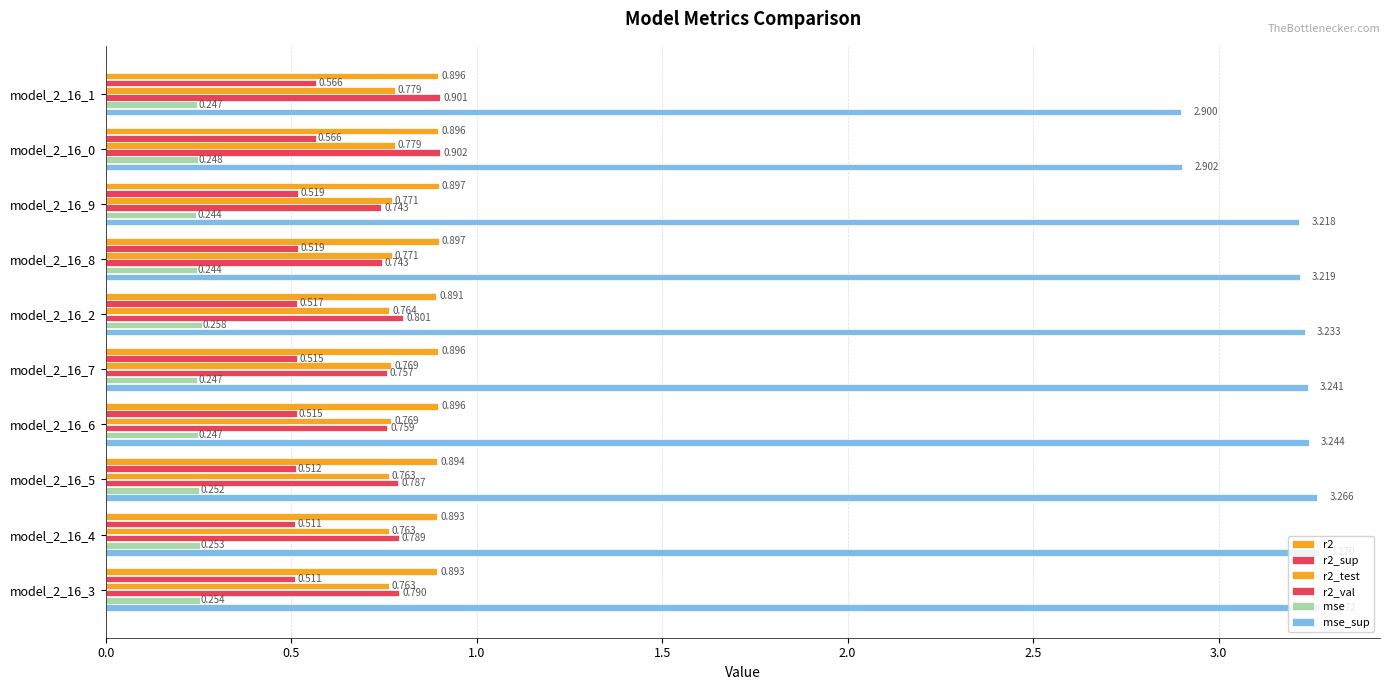

What is the maximum value for mse_sup?

3.3